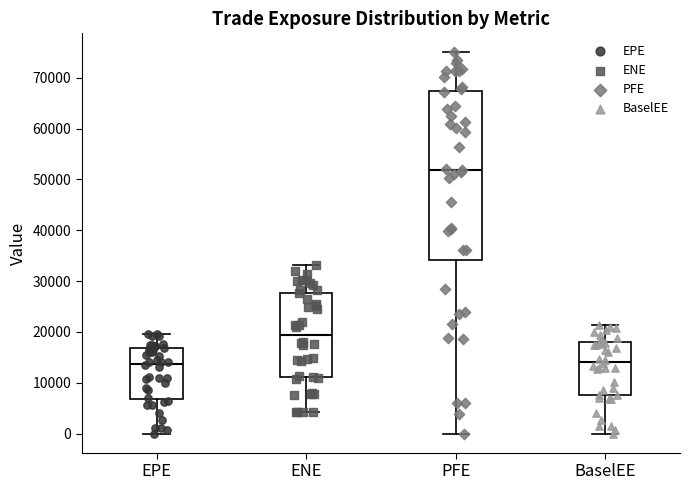

Reading left to right, read every box against the y-axis: the position of its median line, the range the box covers, and the ends of its whiskers. The values are not printed on the chart, so give them approximately, as read against the axis.

EPE: median 14000, box 7000 to 17000, whiskers 0 to 20000
ENE: median 19000, box 11000 to 28000, whiskers 4000 to 33000
PFE: median 52000, box 34000 to 67000, whiskers 0 to 75000
BaselEE: median 14000, box 8000 to 18000, whiskers 0 to 21000